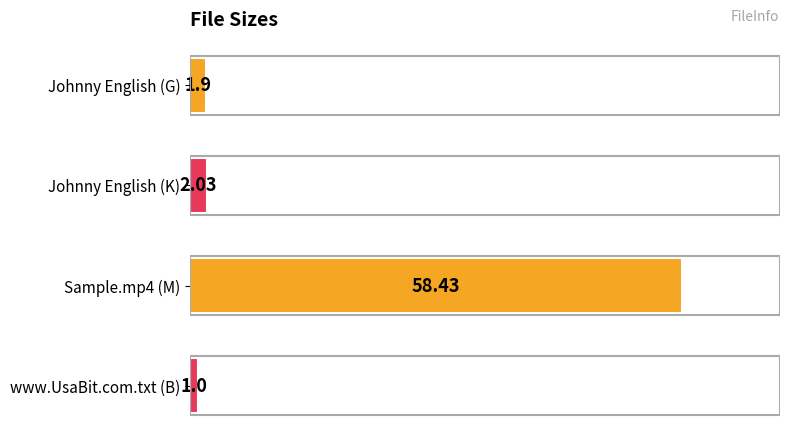

At which label is the value closest to 29?

Johnny English (K)